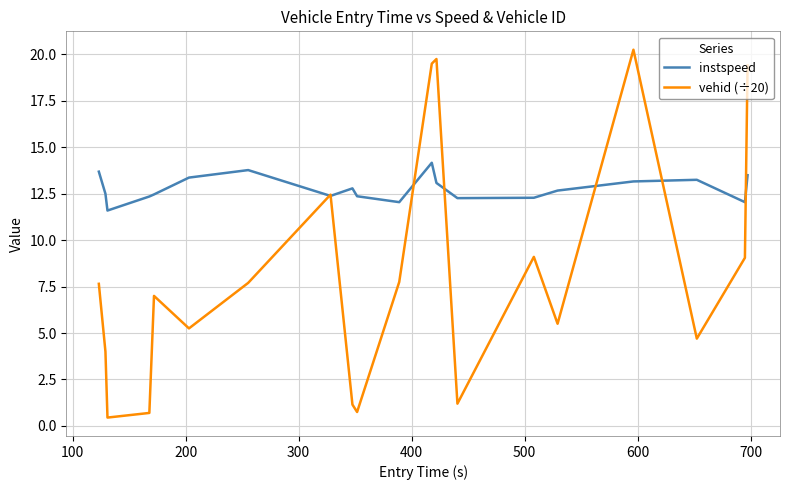

What is the highest value of the instspeed series?

14.2